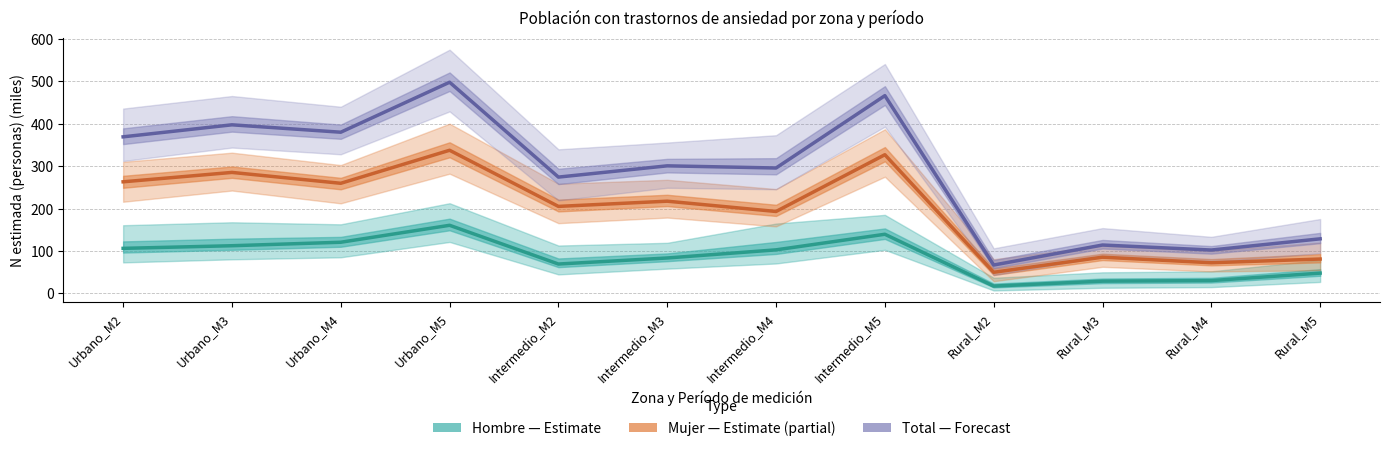

Which series has the widest spread of values?

Total (Forecast)